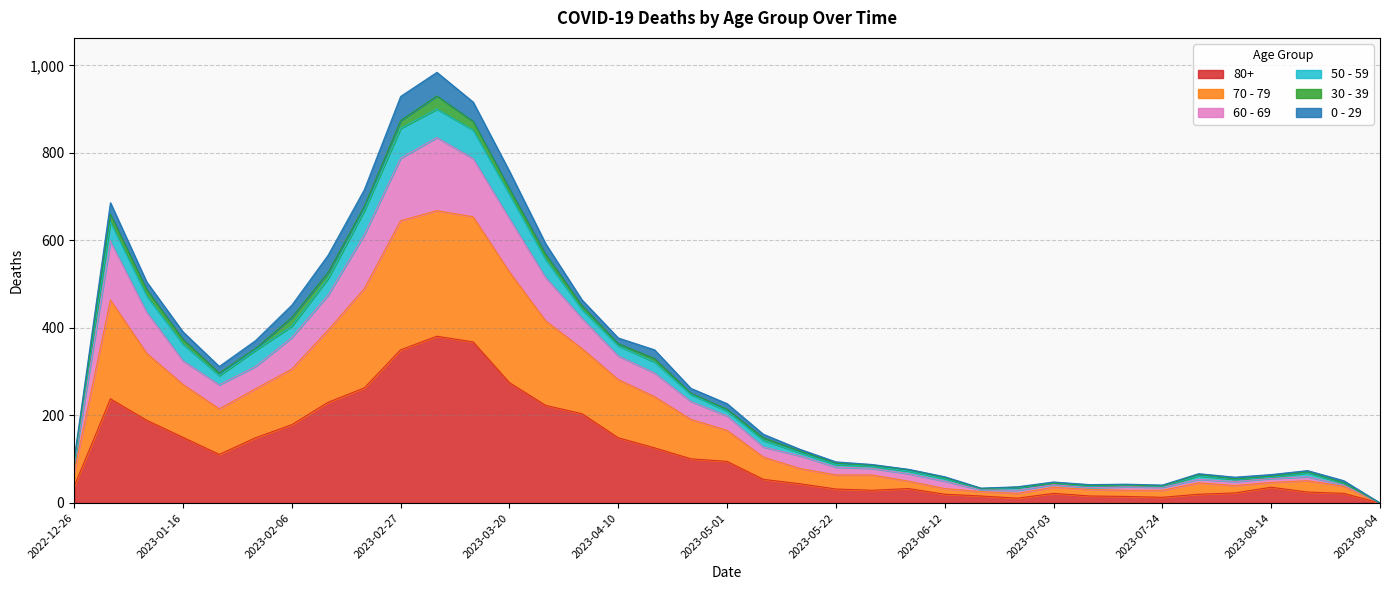

True or false: 60 - 69 has more than 0 points higher than both neighbors.

True